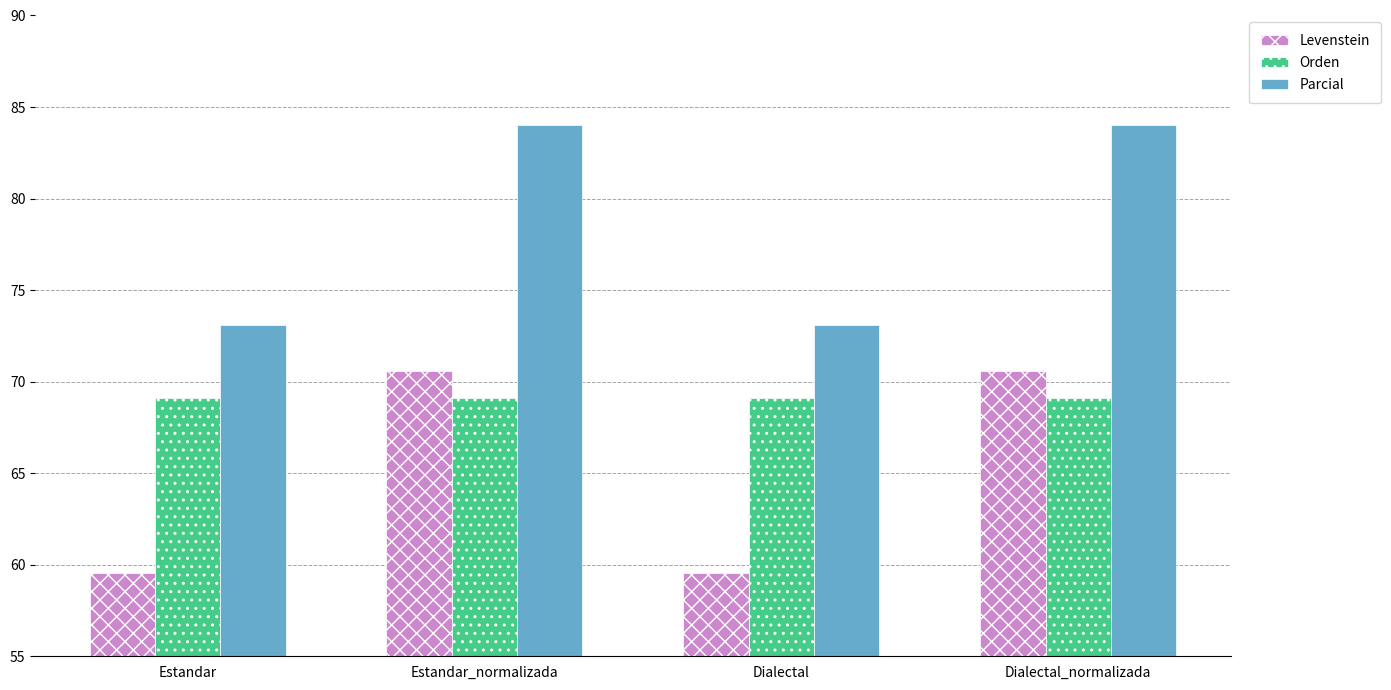

Reading left to right, extract all data points from this chart.

Levenstein: Estandar=59.5	Estandar_normalizada=70.6	Dialectal=59.5	Dialectal_normalizada=70.6
Orden: Estandar=69.1	Estandar_normalizada=69.1	Dialectal=69.1	Dialectal_normalizada=69.1
Parcial: Estandar=73.1	Estandar_normalizada=84.0	Dialectal=73.1	Dialectal_normalizada=84.0